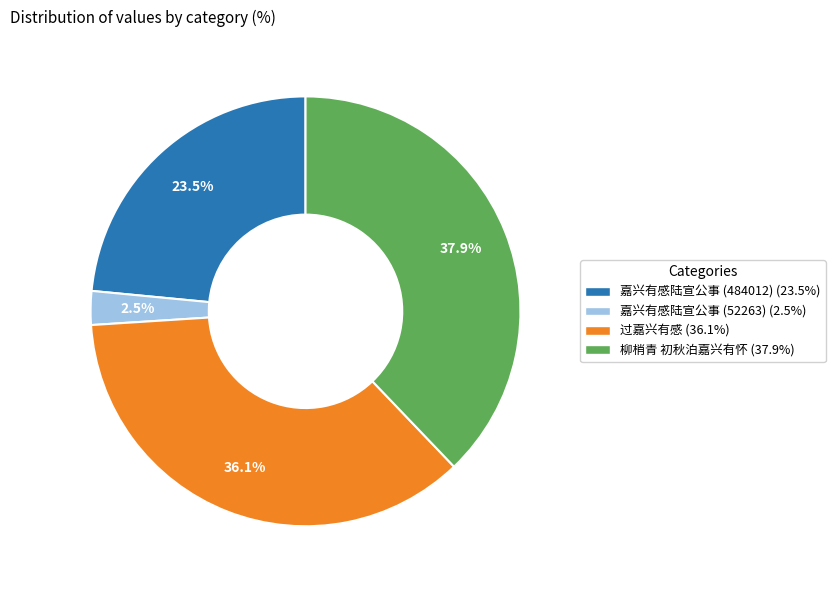

To the nearest percent, what is the difference between the 嘉兴有感陆宣公事 (52263) and 柳梢青 初秋泊嘉兴有怀 slice percentages?

35%